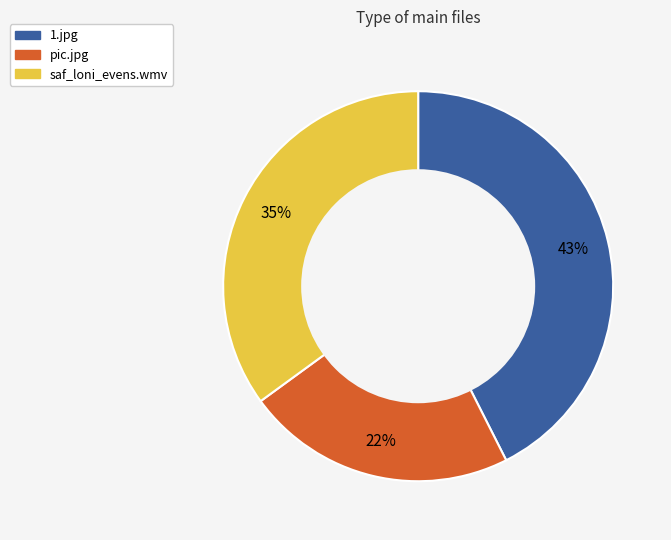

Is it true that 1.jpg is 52% of the pie?

False